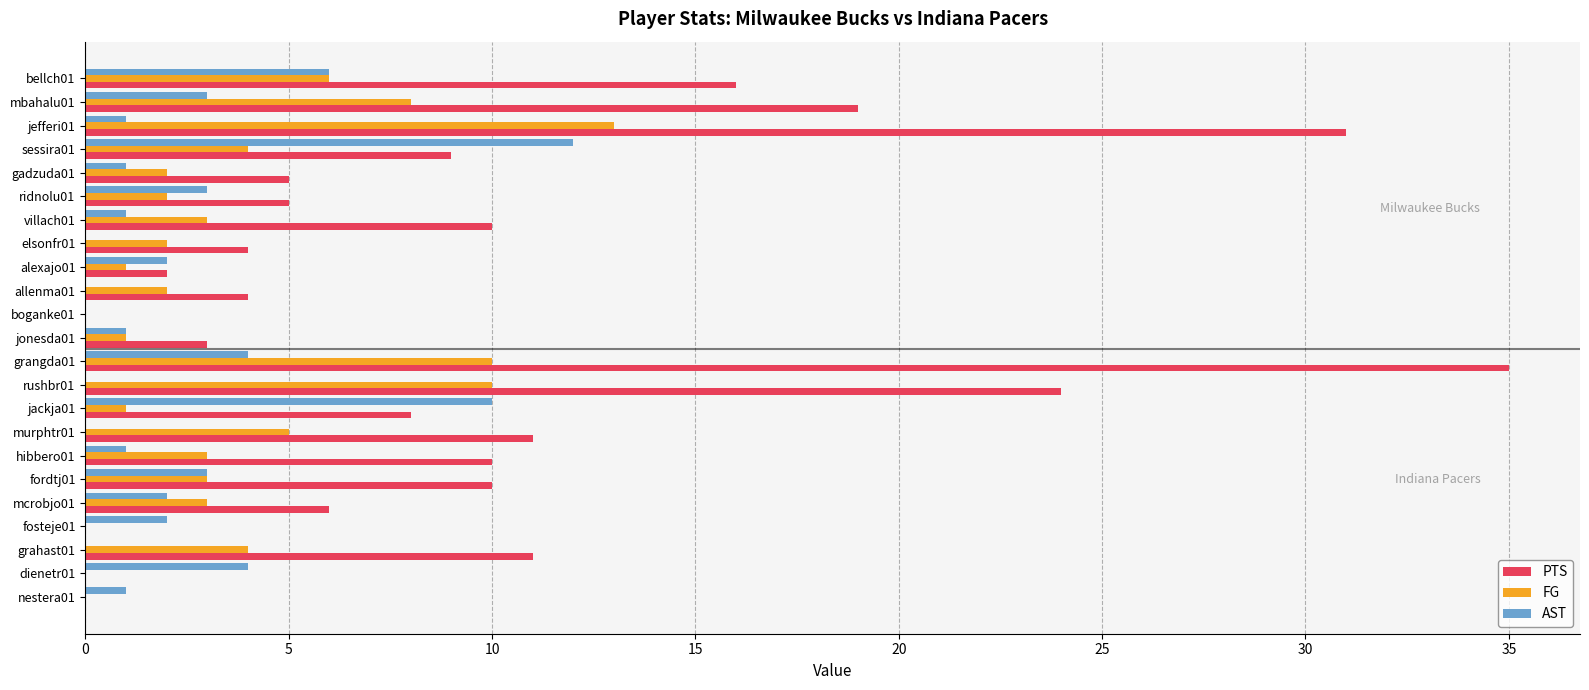

How many data points does each series have?

23